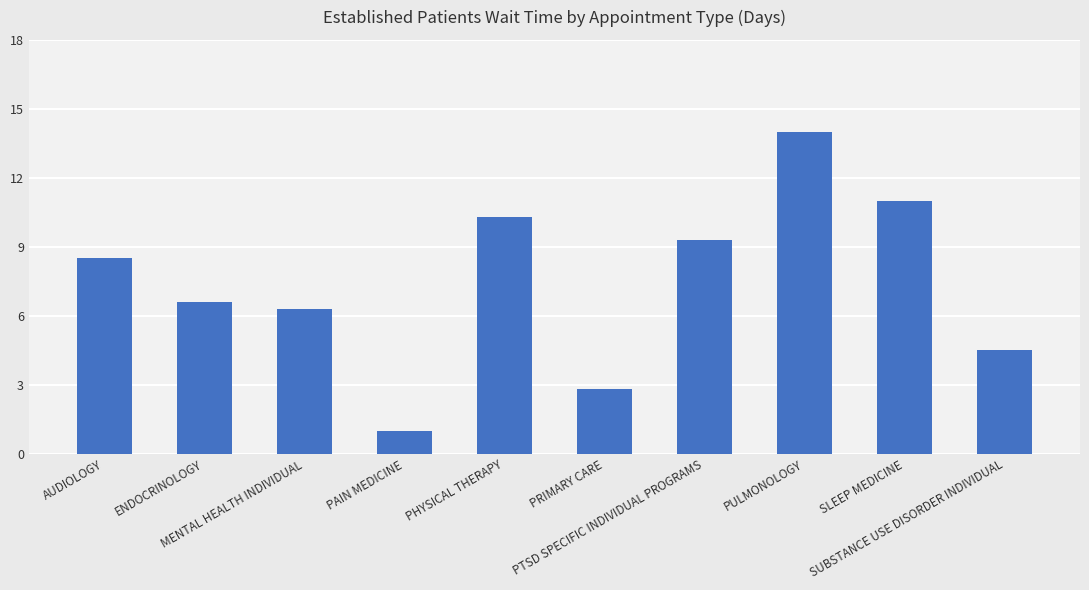

Rank the categories by value from highest to lowest.

PULMONOLOGY, SLEEP MEDICINE, PHYSICAL THERAPY, PTSD SPECIFIC INDIVIDUAL PROGRAMS, AUDIOLOGY, ENDOCRINOLOGY, MENTAL HEALTH INDIVIDUAL, SUBSTANCE USE DISORDER INDIVIDUAL, PRIMARY CARE, PAIN MEDICINE